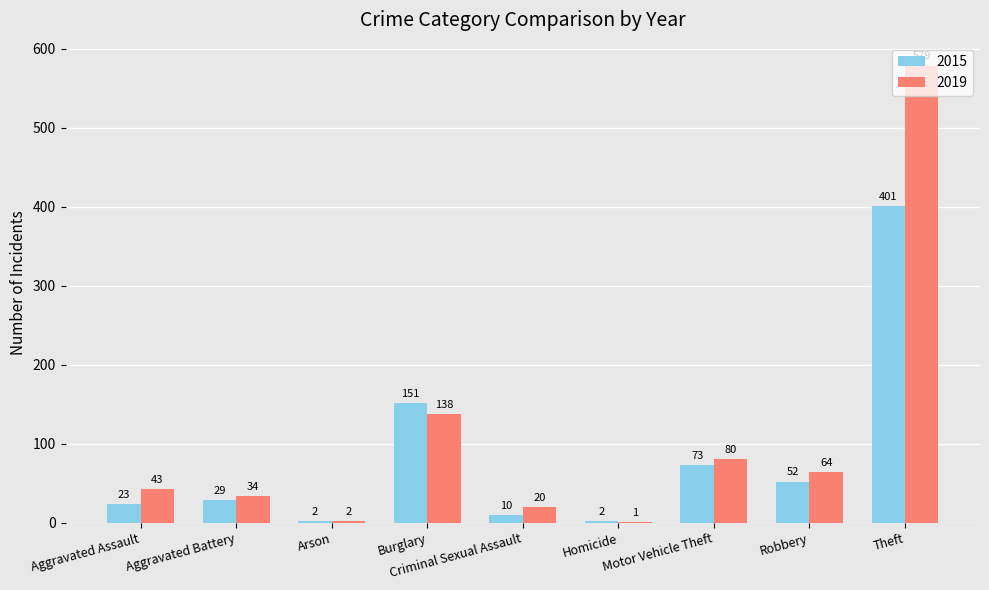

Between Arson and Burglary, which series saw the biggest shift?

2015